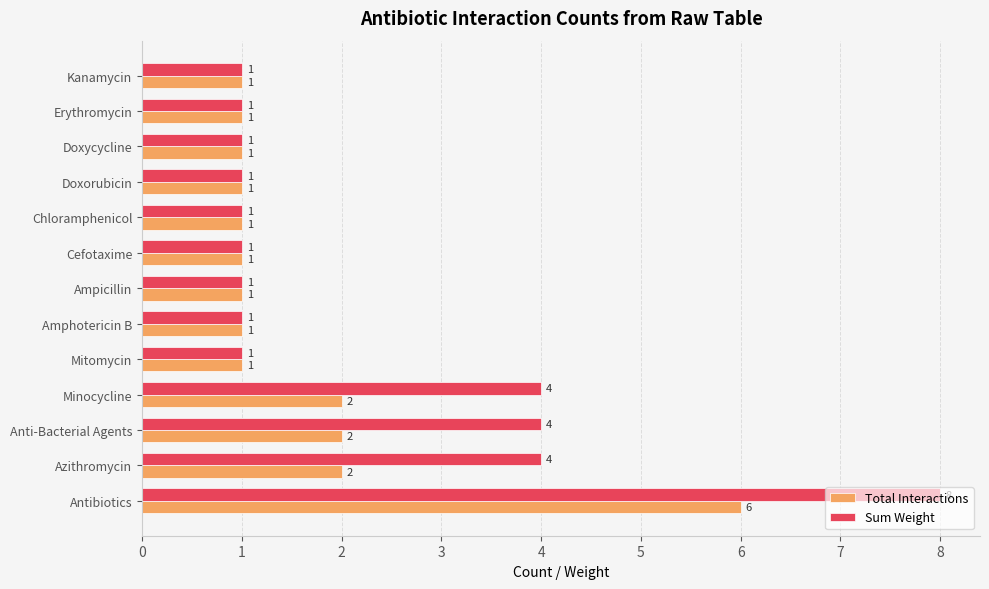

Is it true that Total Interactions equals 1 at Ampicillin?

True